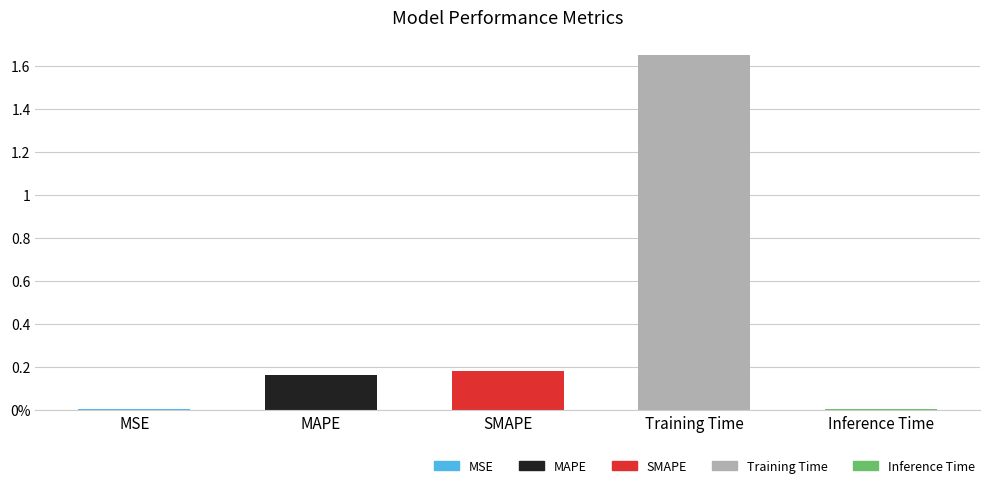

Between MSE and Training Time, which is larger?

Training Time